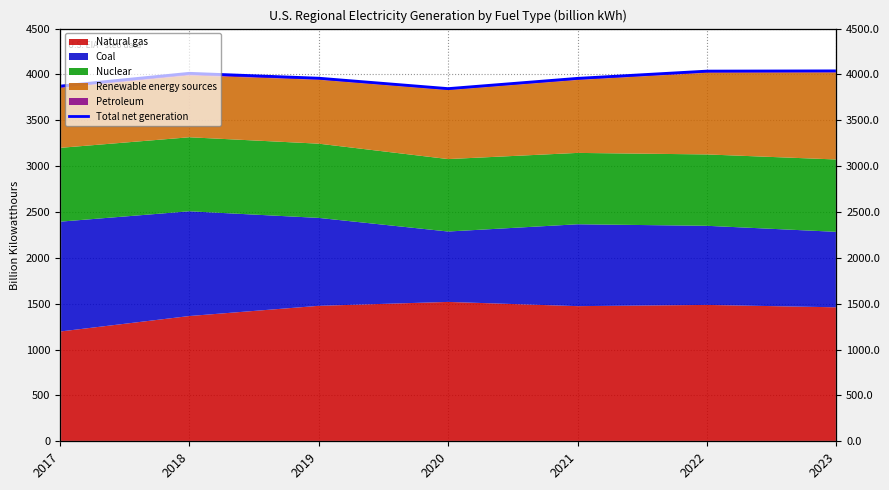

How many data points are above 3959?

4